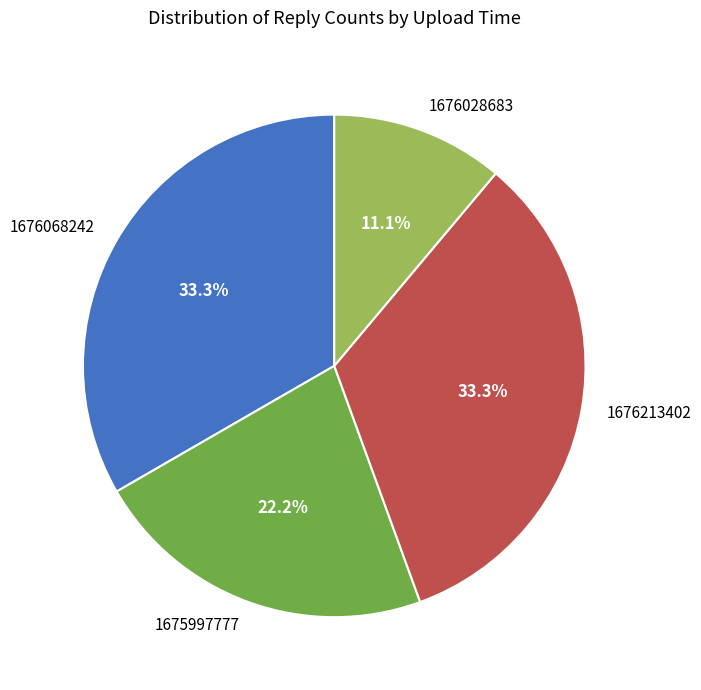

Which has a higher value, 1676068242 or 1675997777?

1676068242